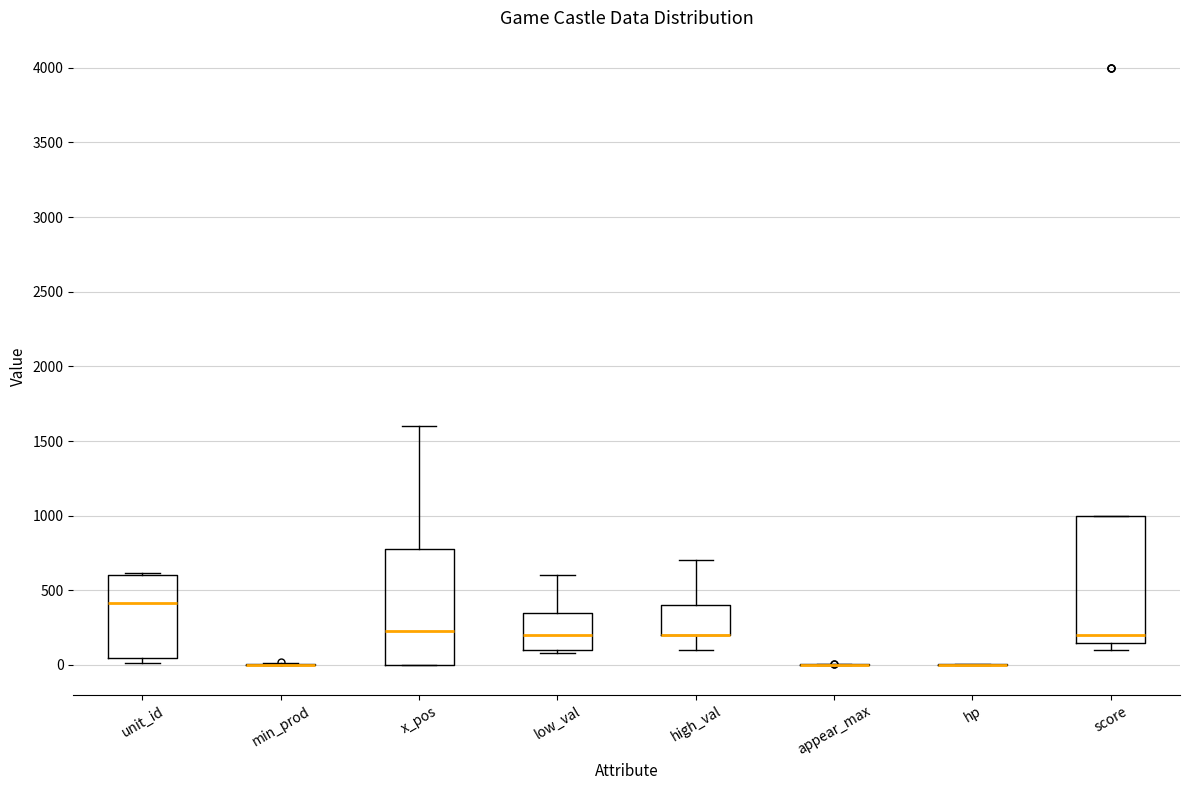

Reading left to right, read every box against the y-axis: the position of its median line, the range the box covers, and the ends of its whiskers. The values are not printed on the chart, so give them approximately, as read against the axis.

unit_id: median 400, box 50 to 600, whiskers 0 to 600
min_prod: box collapsed to a line at 0, whiskers 0 to 0
x_pos: median 250, box 0 to 800, whiskers 0 to 1600
low_val: median 200, box 100 to 350, whiskers 100 (just below the box's lower edge) to 600
high_val: median 200 (drawn on the box's lower edge), box 200 to 400, whiskers 100 to 700
appear_max: box collapsed to a line at 0, whiskers 0 to 0
hp: box collapsed to a line at 0, whiskers 0 to 0
score: median 200, box 150 to 1000, whiskers 100 to 1000